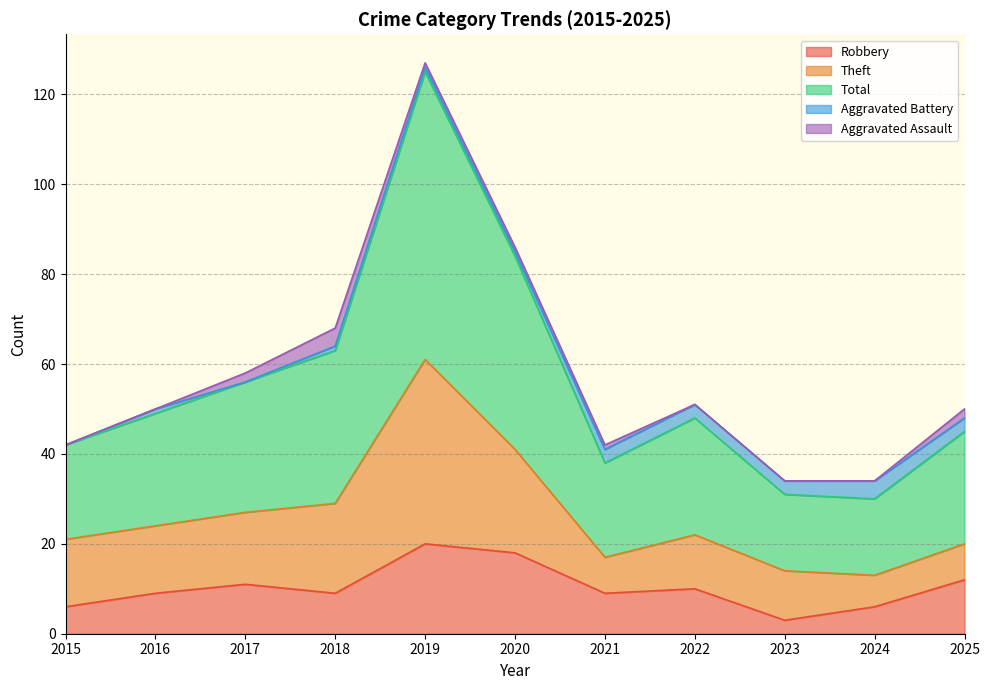

Which category has the lowest value in the Aggravated Battery series?

2015